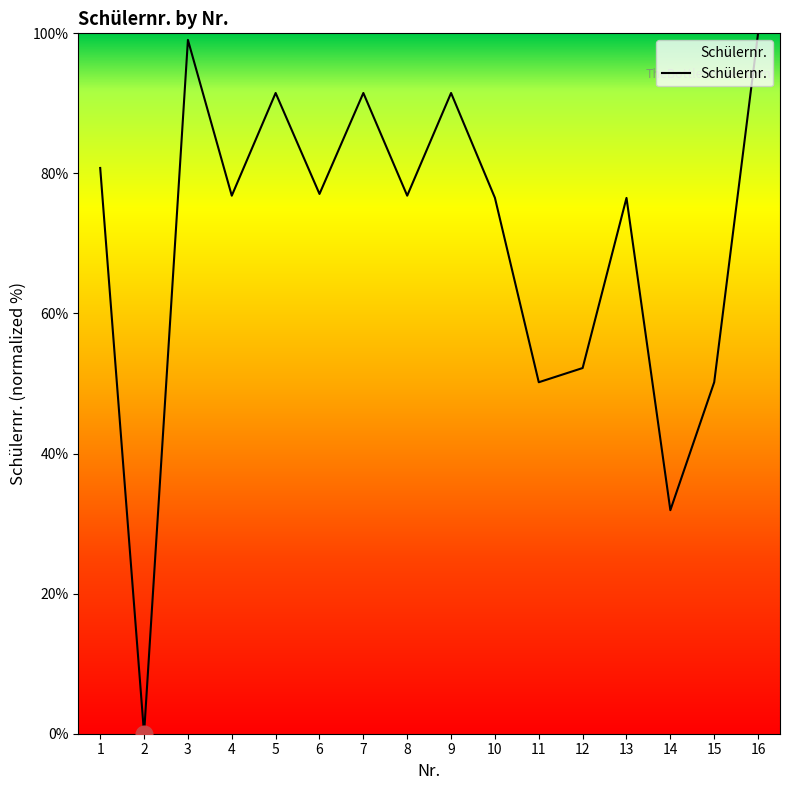

Between 13 and 11, which is larger?

13